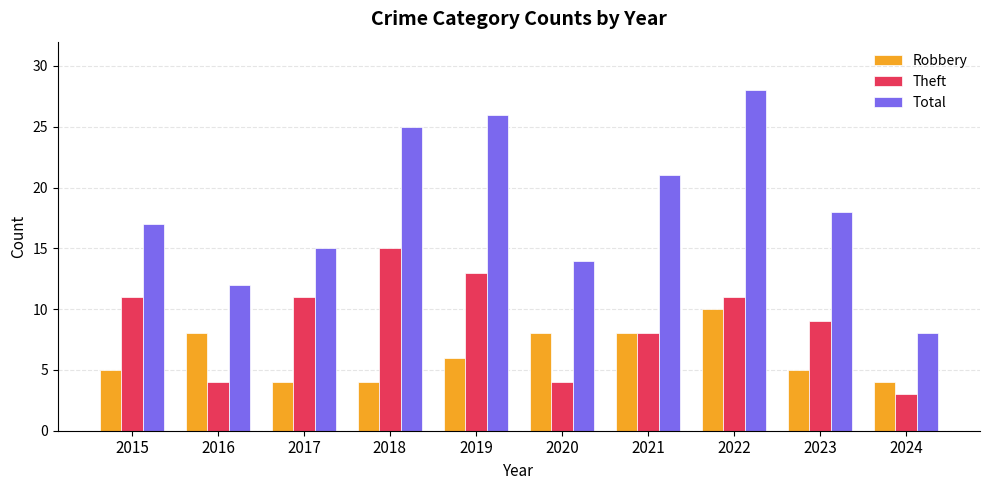

Count the Robbery values in the range 4 to 8.

9